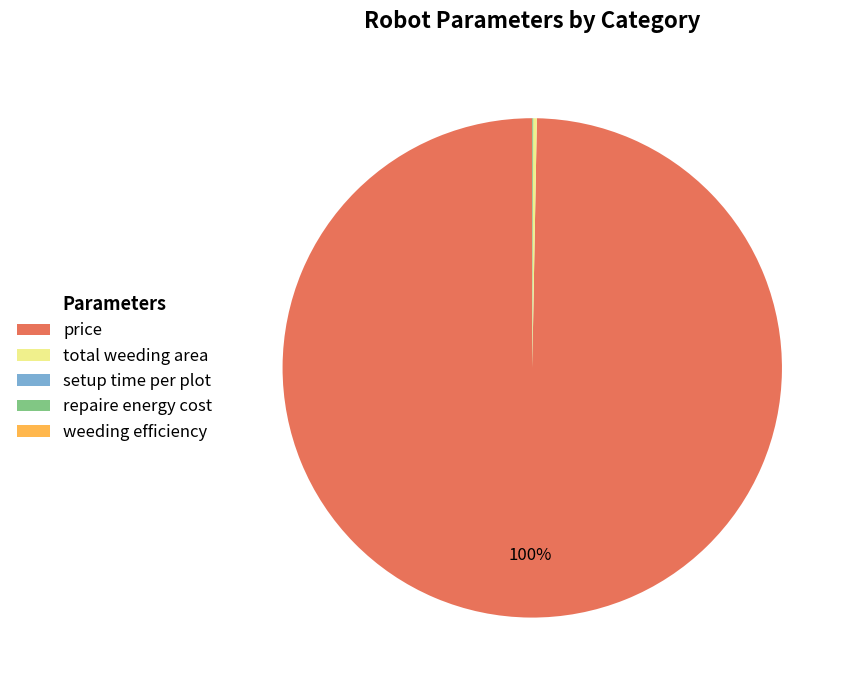

To the nearest percent, what is the difference between the largest and smallest slice percentages?

100%